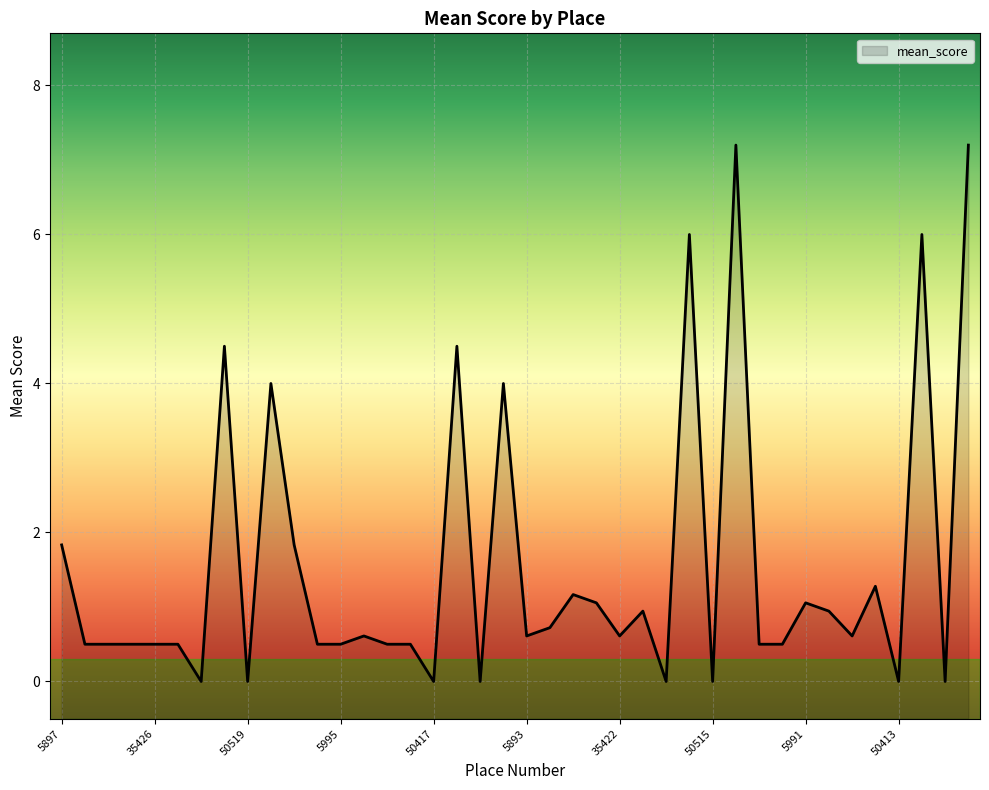

Reading left to right, transcribe all the data shown in this chart.

1.8	0.5	0.5	0.5	0.5	0.5	0.0	4.5	0.0	4.0	1.8	0.5	0.5	0.6	0.5	0.5	0.0	4.5	0.0	4.0	0.6	0.7	1.2	1.1	0.6	0.9	0.0	6.0	0.0	7.2	0.5	0.5	1.1	0.9	0.6	1.3	0.0	6.0	0.0	7.2